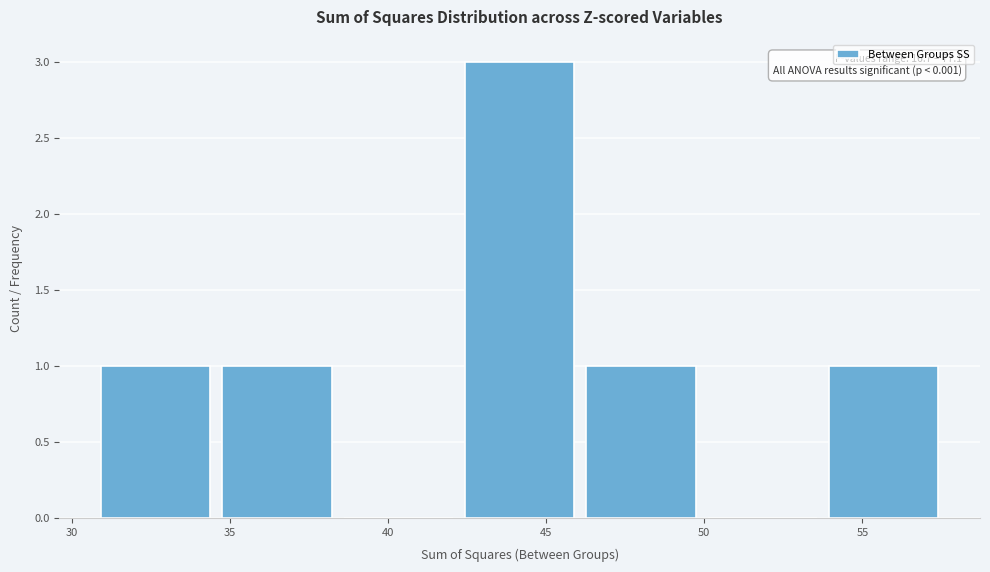

Over which range of the x-axis is the bar tallest?

42.5 to 46.5